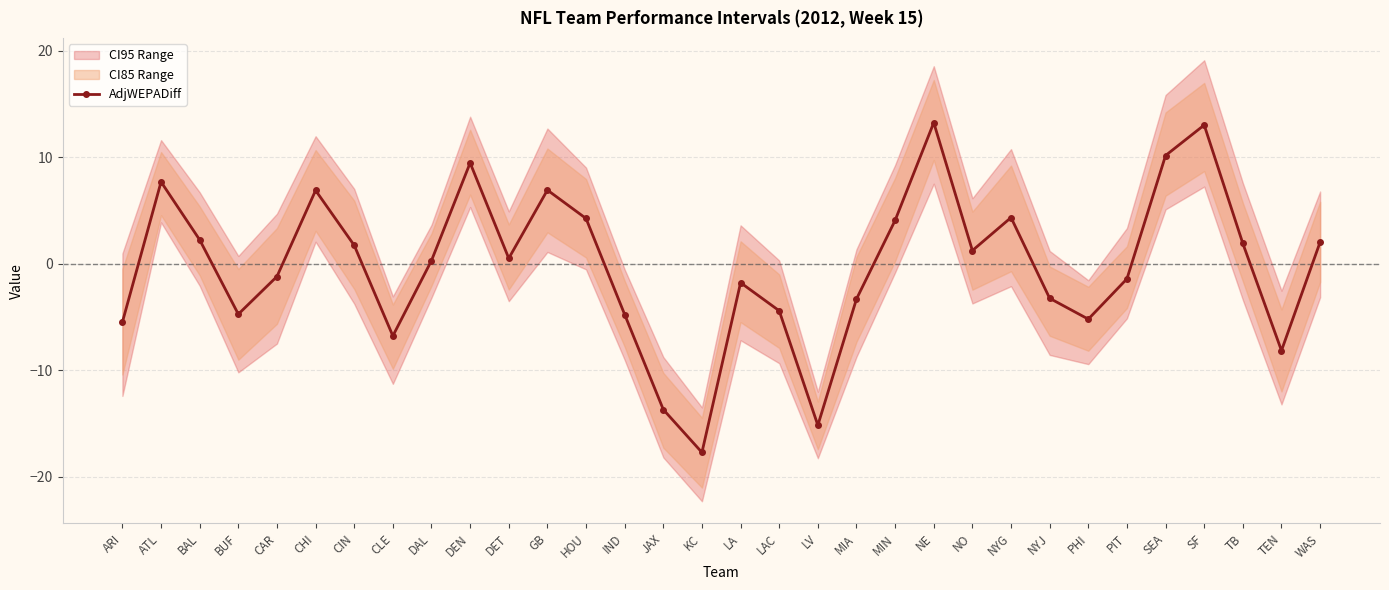

What is the label of the 27th point from the left?

PIT